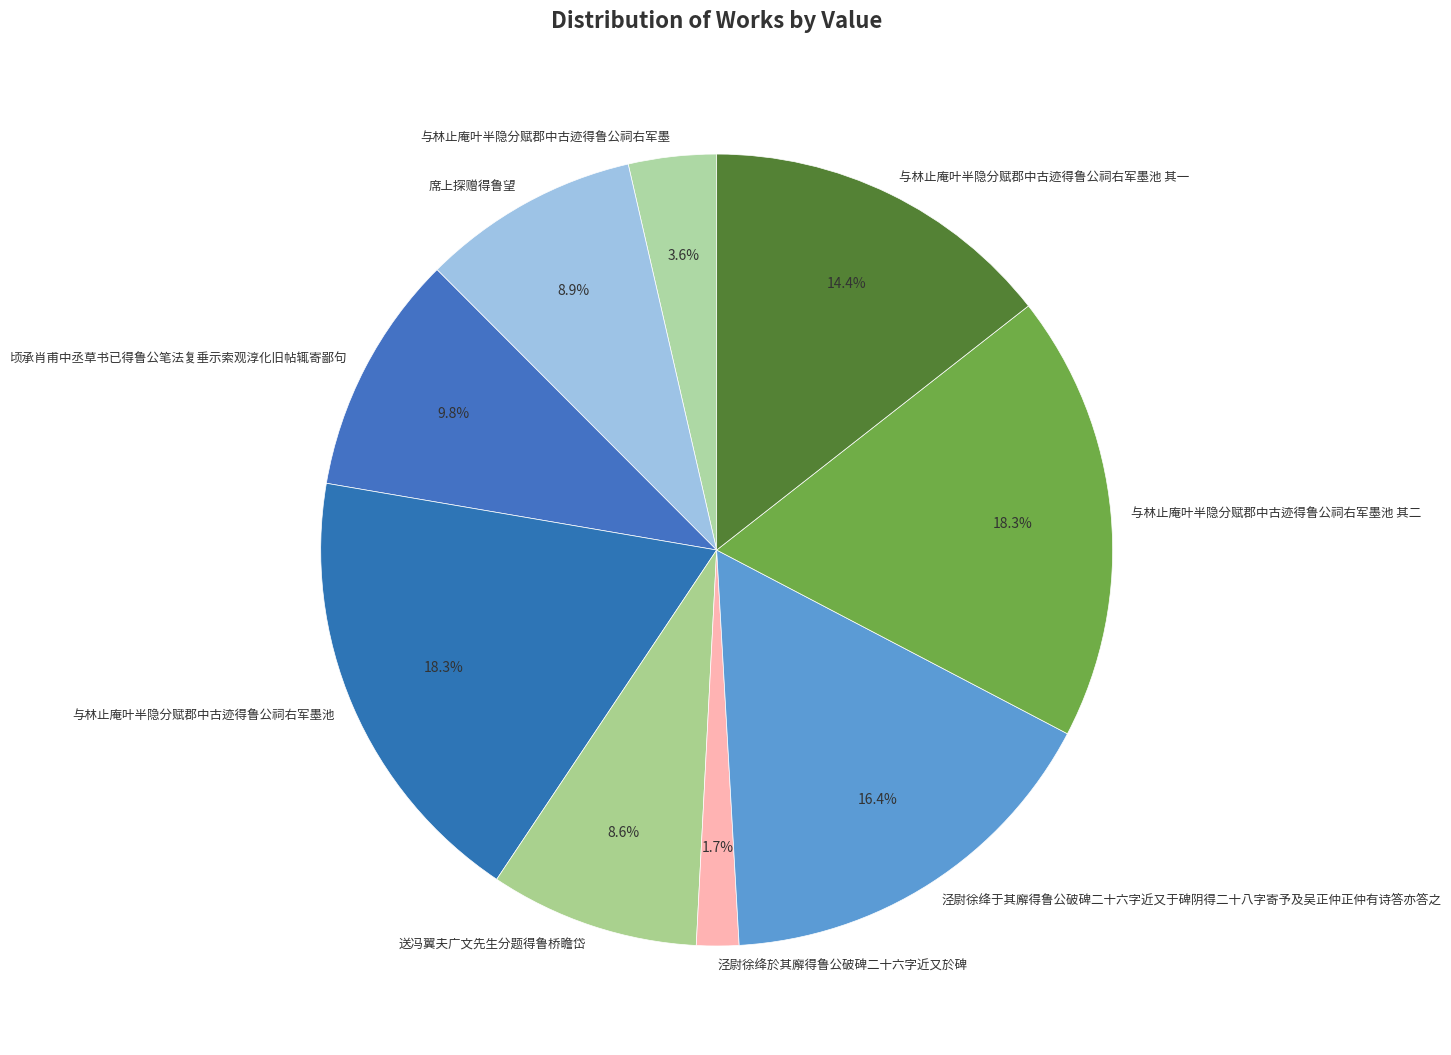

To the nearest percent, what is the difference between the largest and smallest slice percentages?

17%